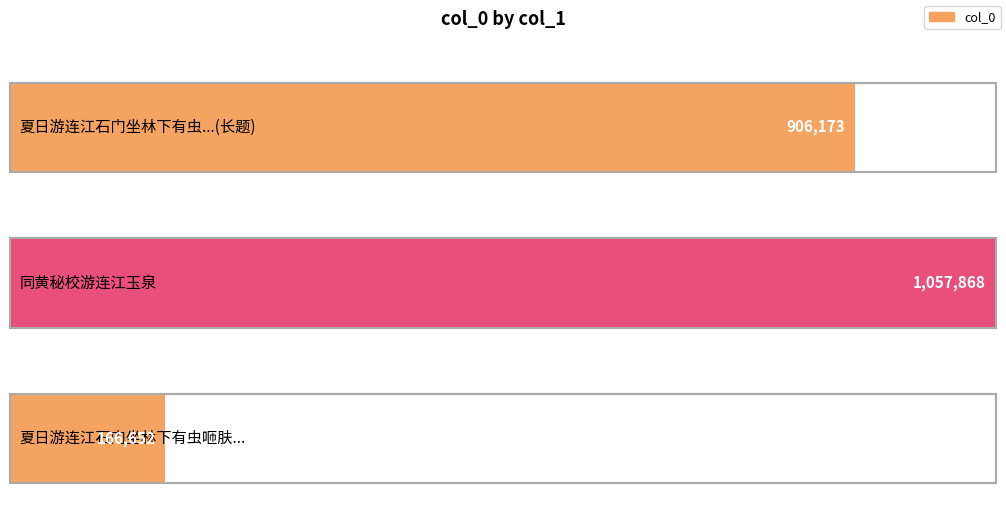

Is it true that the value at 夏日游连江石门坐林下有虫咂肤视之仅可分有 is 103898?

False